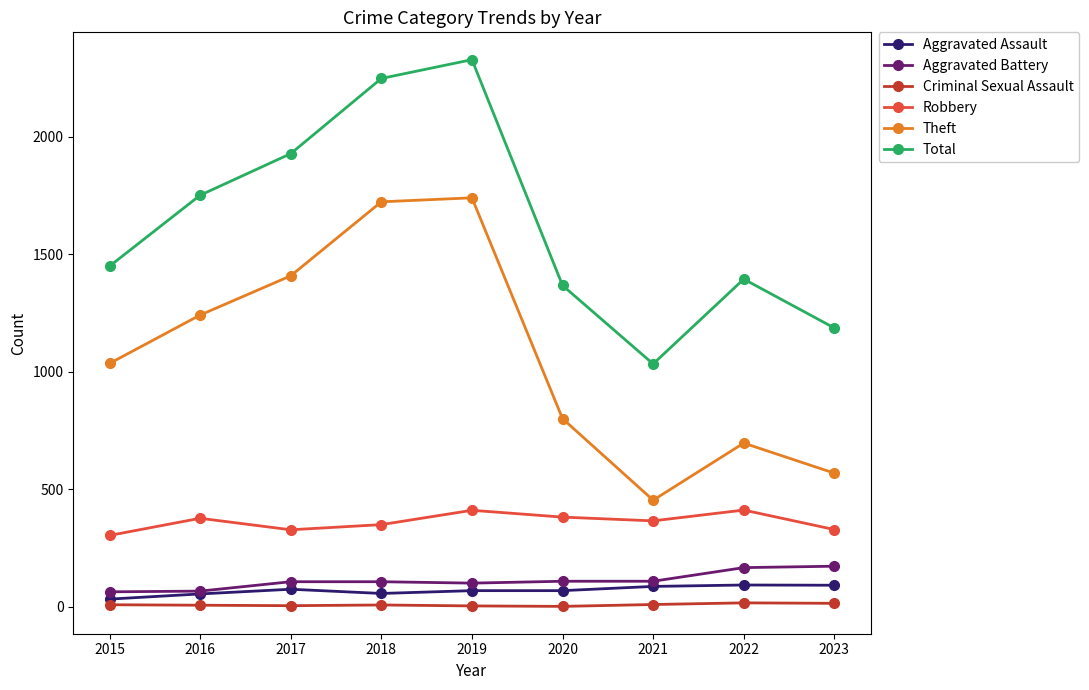

Does the chart have visible grid lines?

No